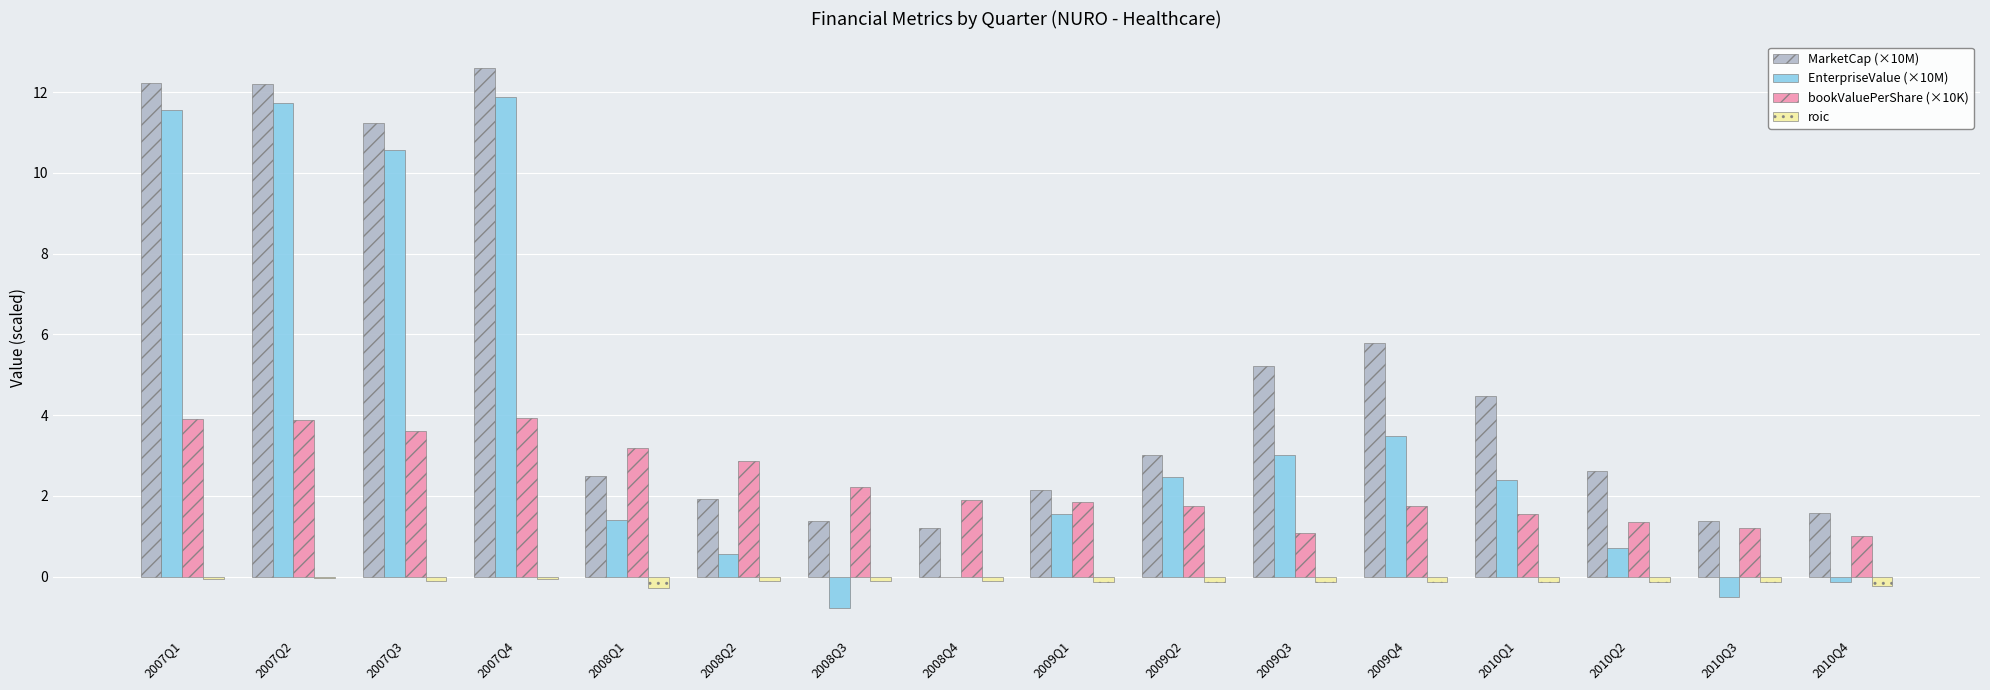

What is the total value across all series at 2007Q1?

27.6